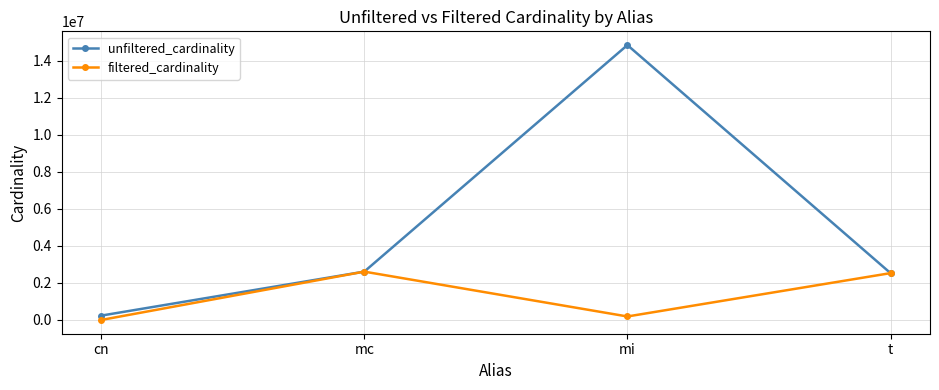

What is the total value across all series at mc?

5218258